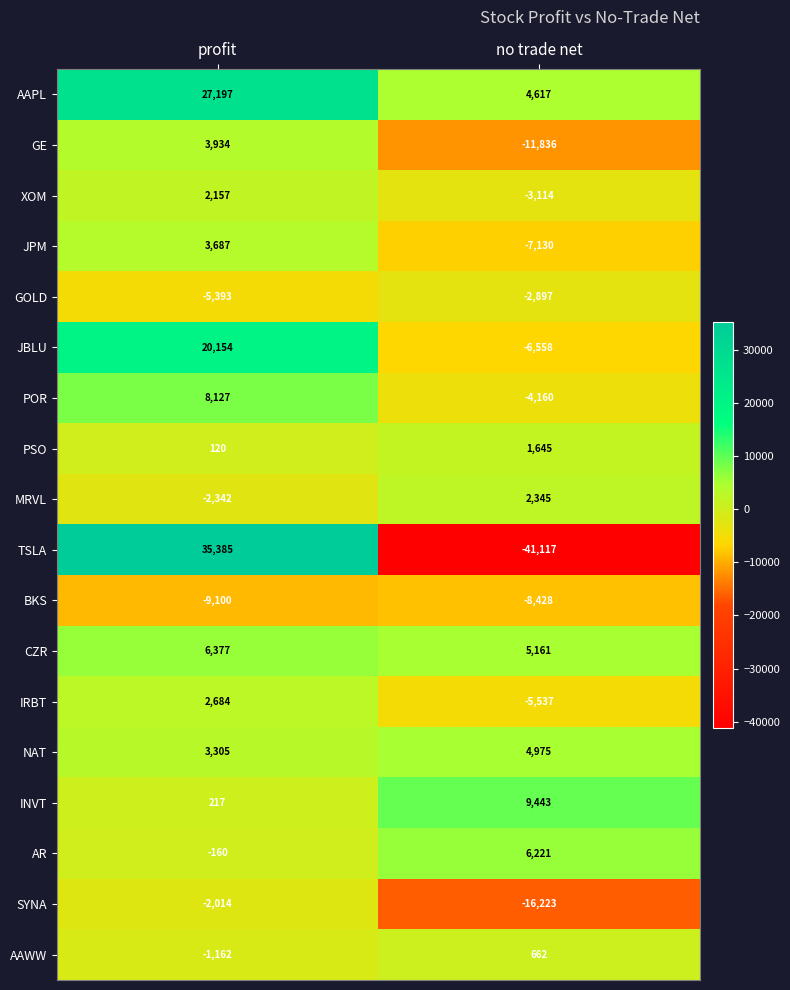

What is the difference between the NAT values at profit and no trade net?

1670